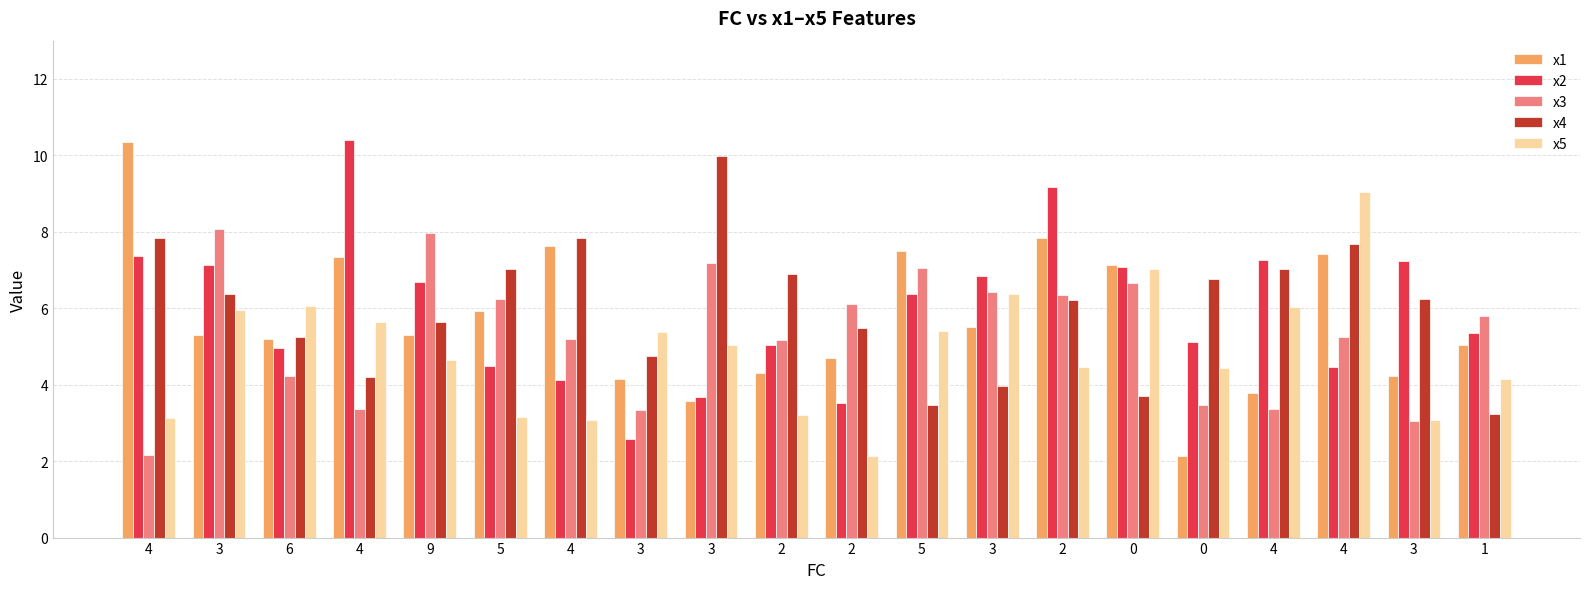

How many bars are there in each group?

5